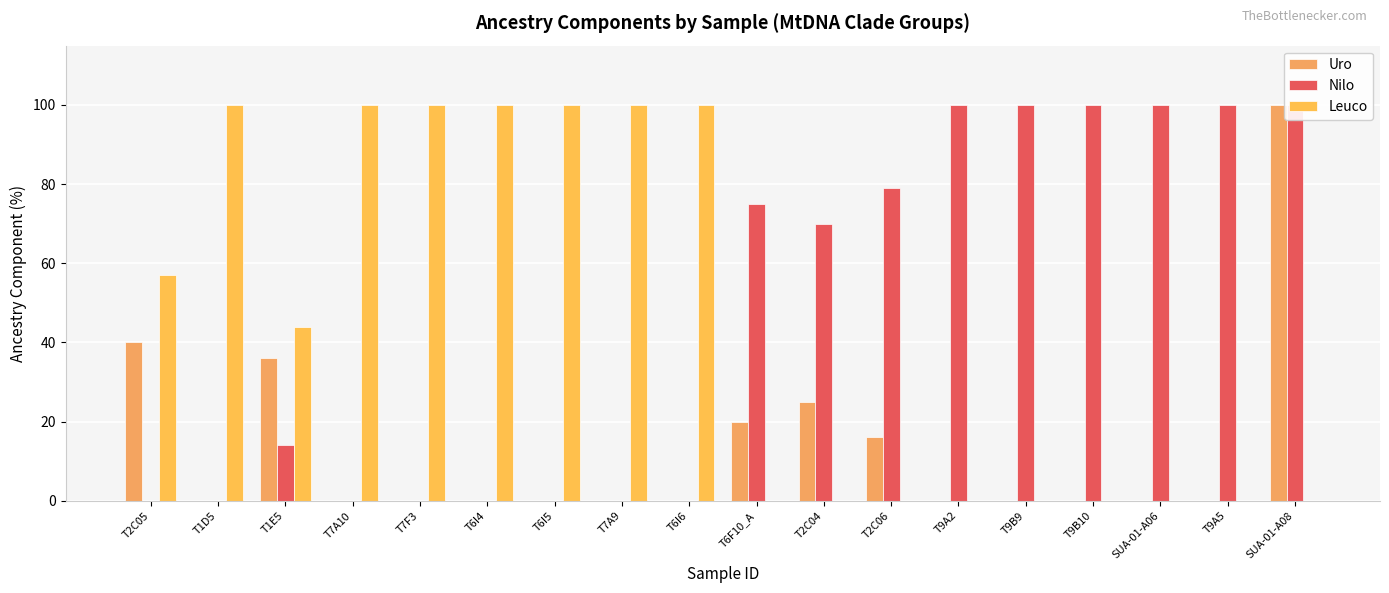

Between T7F3 and T2C04, which is larger?

T2C04